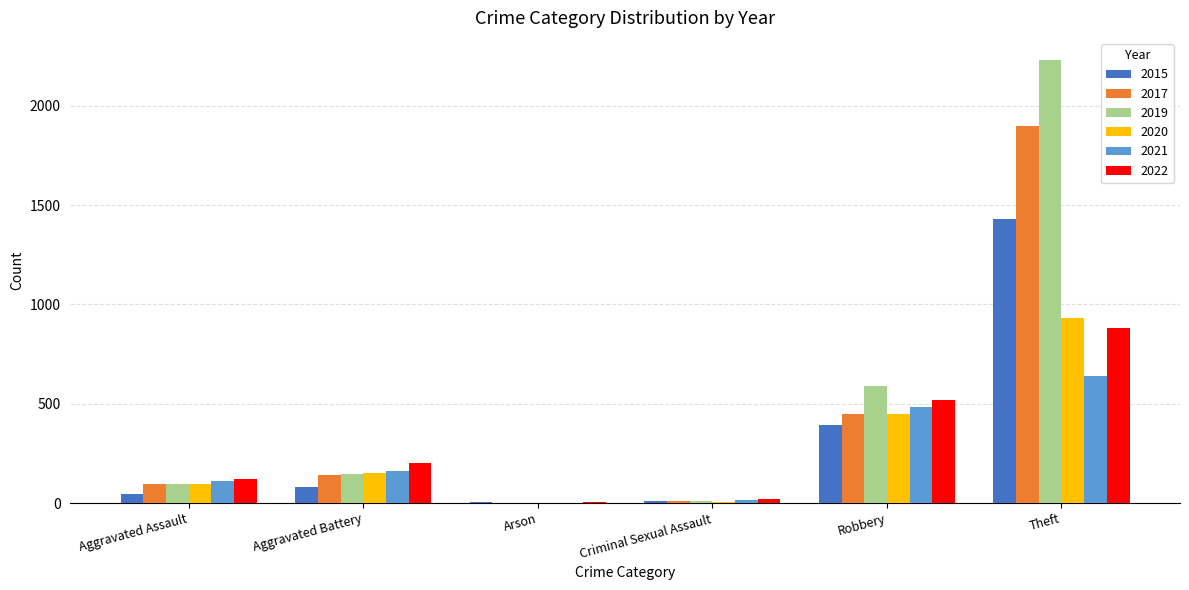

How many categories are shown in the chart?

6